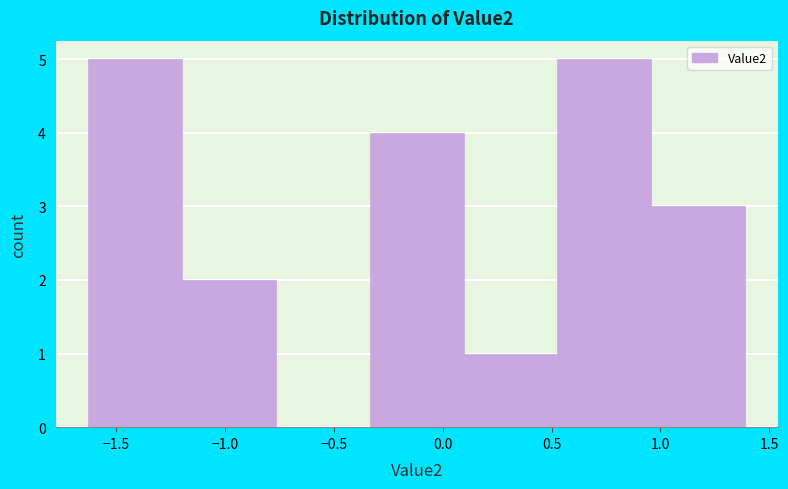

How tall is the bar that spans -1.20 to -0.75 on the x-axis? Neither the bar edges nor the heights are printed on the chart, so give them approximately, as read against the axes.

2